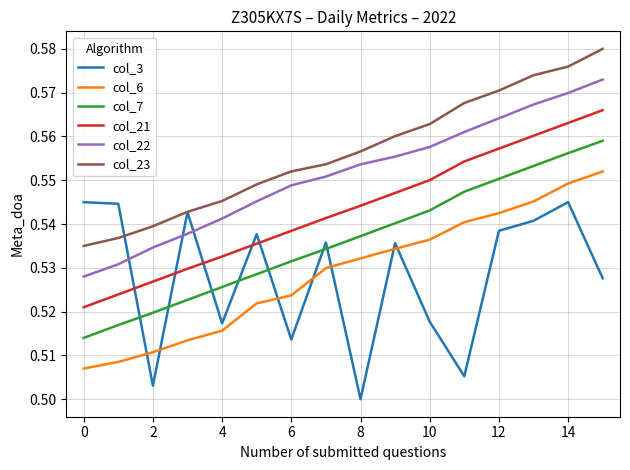

What are all the series names shown in the legend?

col_3, col_6, col_7, col_21, col_22, col_23